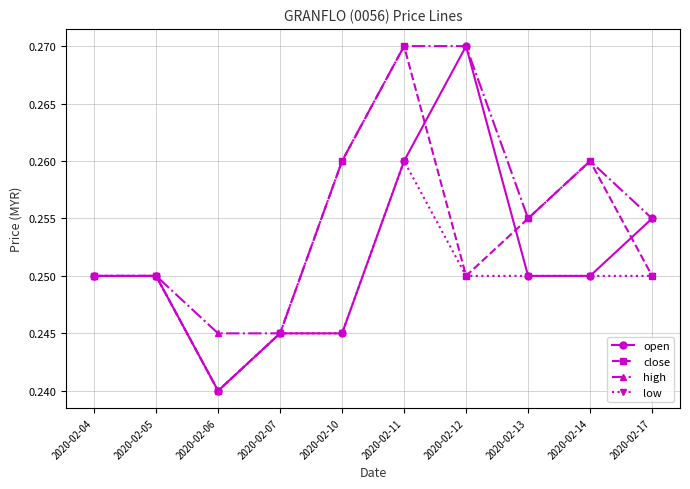

True or false: open has more than 0 interior local peaks.

True